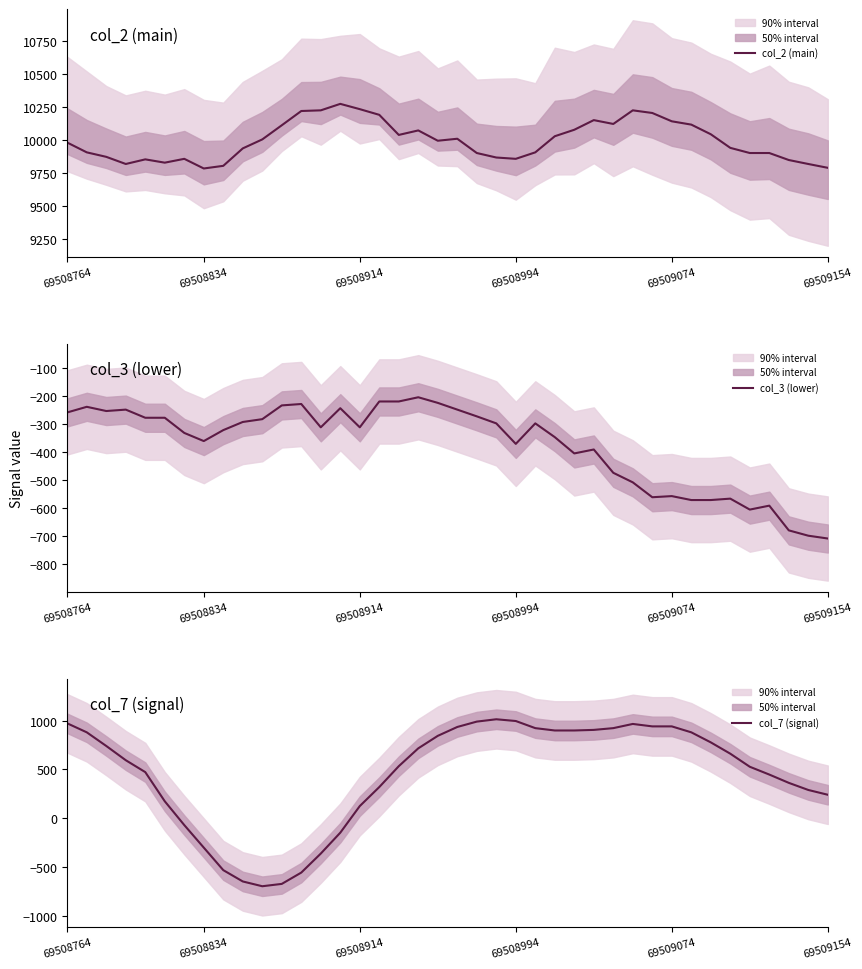

Which series changed the most between 23 and 35?

col_7 (signal)